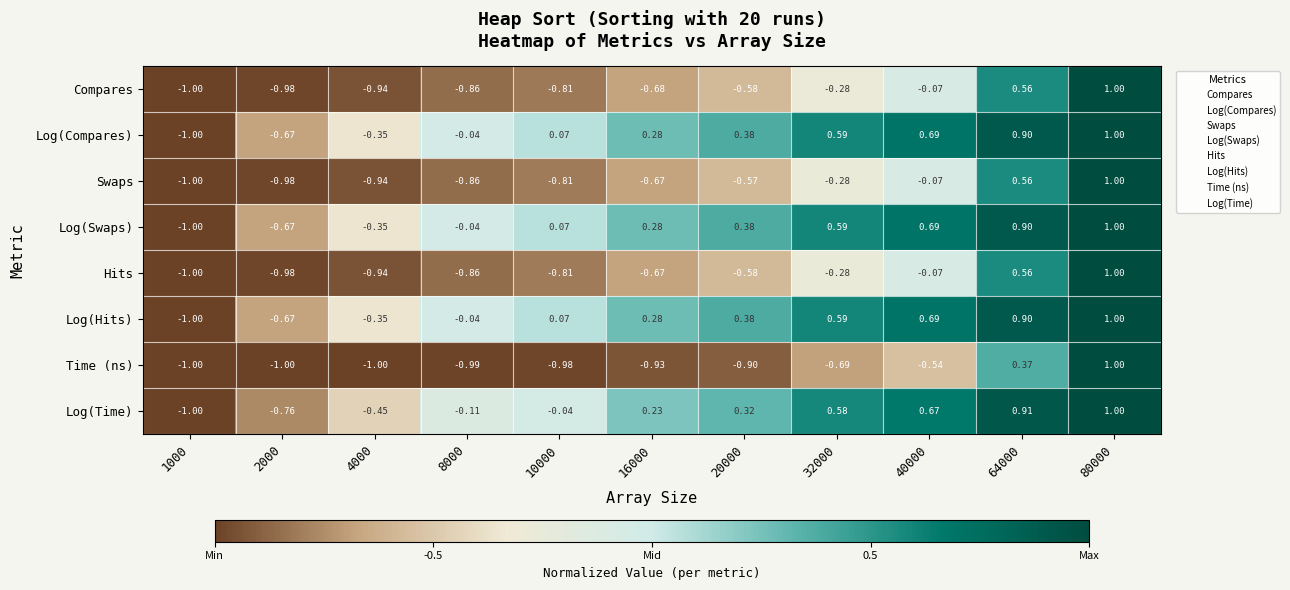

Is the value of Log(Time) at 2000 greater than the value of Compares at 16000?

No